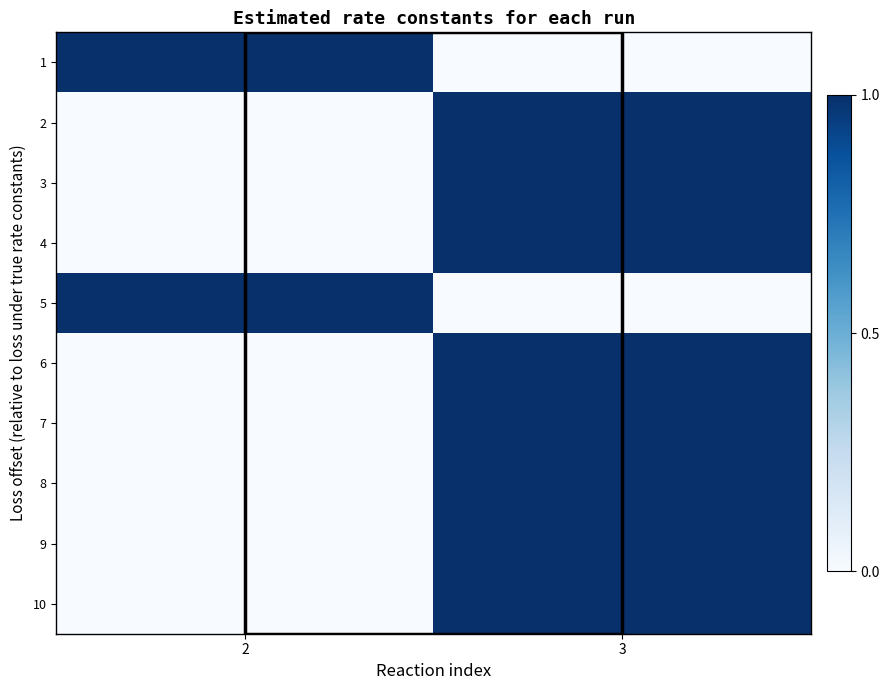

At which category does the chart reach its peak across all series?

2